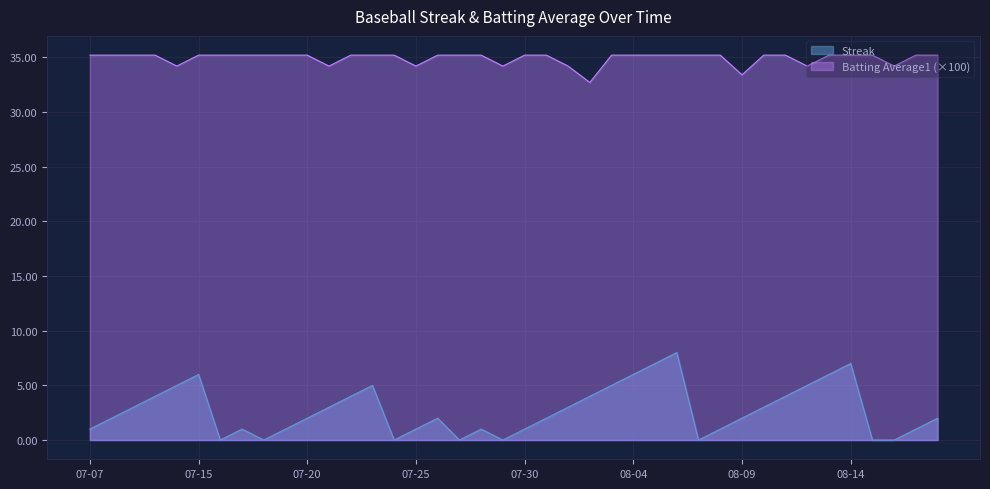

The Batting Average1 series shows 35.2 at 2010-08-11. True or false?

True